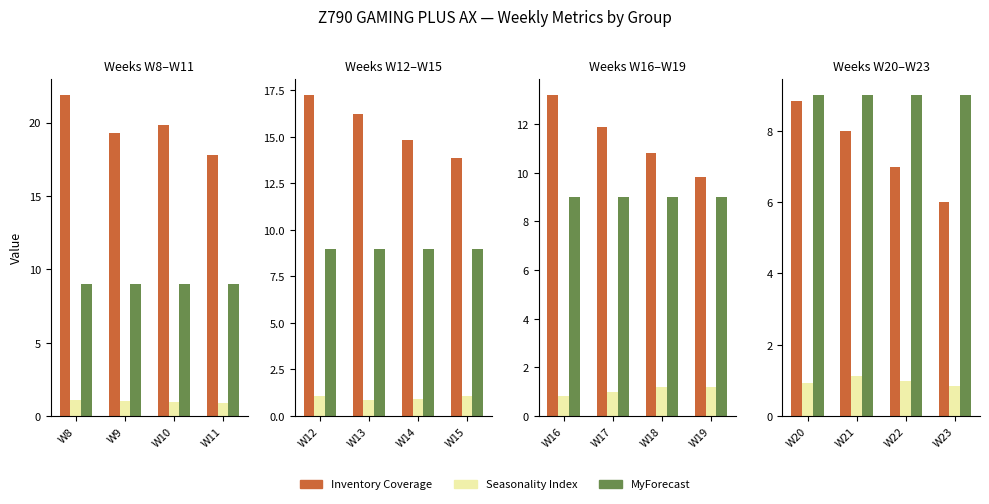

What is the spread (max minus min) of values at W8?

20.8